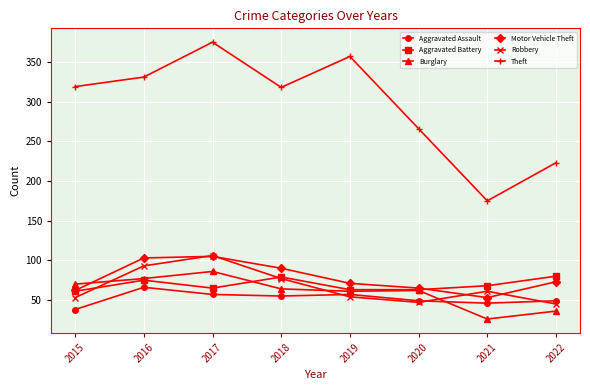

What is the maximum value shown in the chart?

375